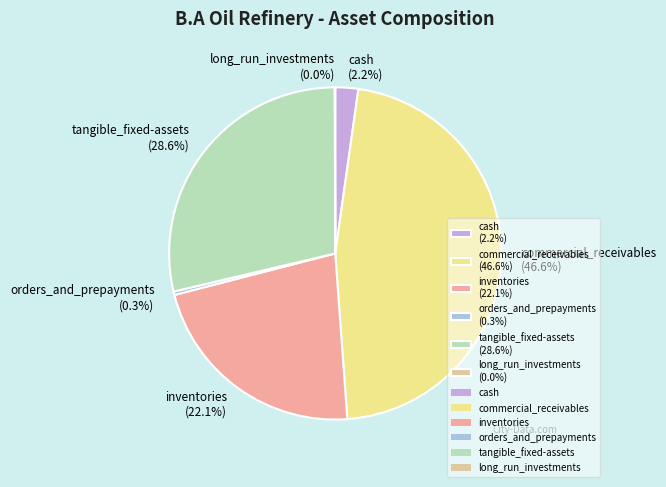

Combined, what portion of the pie is cash and tangible_fixed-assets?

30.9%